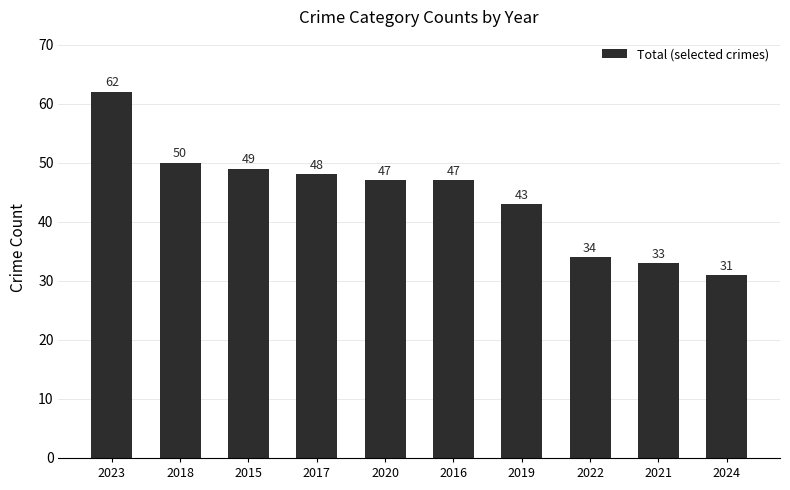

The value at 2023 is 62. True or false?

True